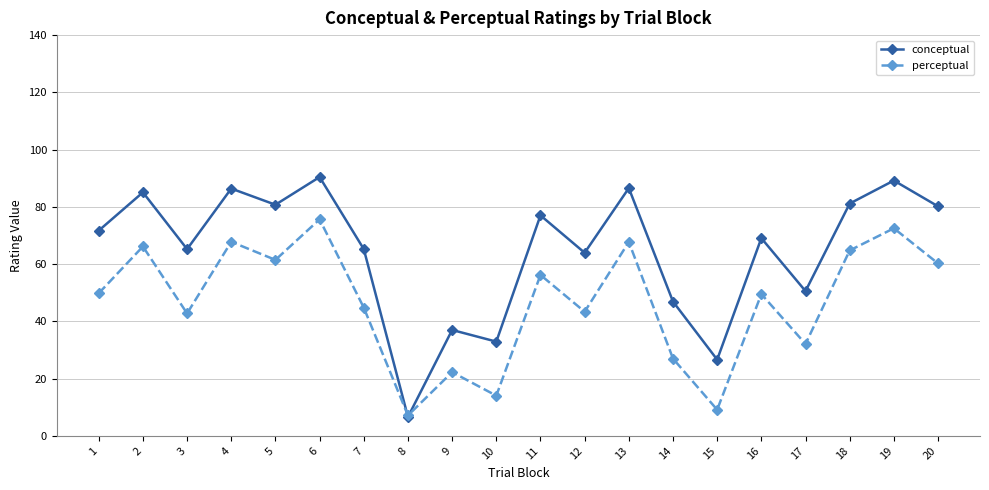

The perceptual series shows 24.6 at 10. True or false?

False